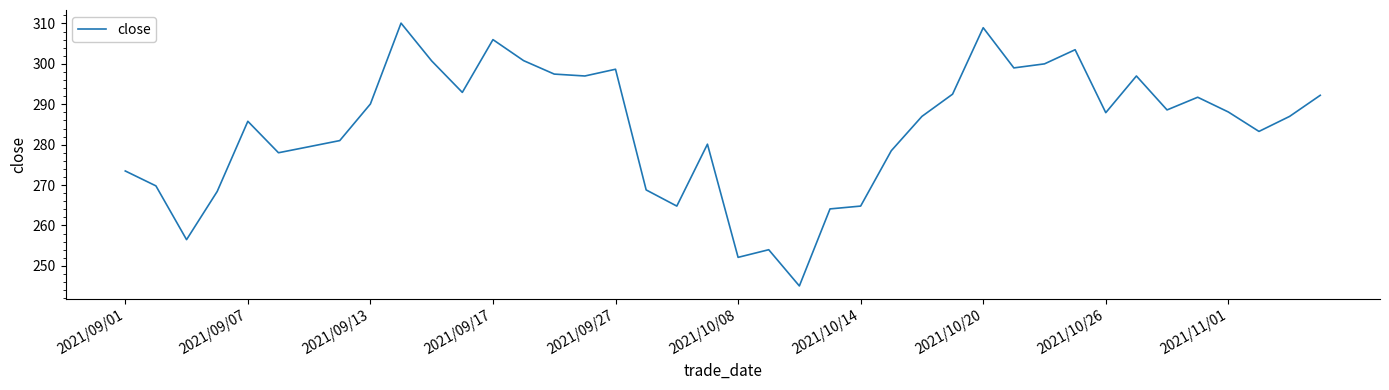

Does the chart display data point markers on the line(s)?

No